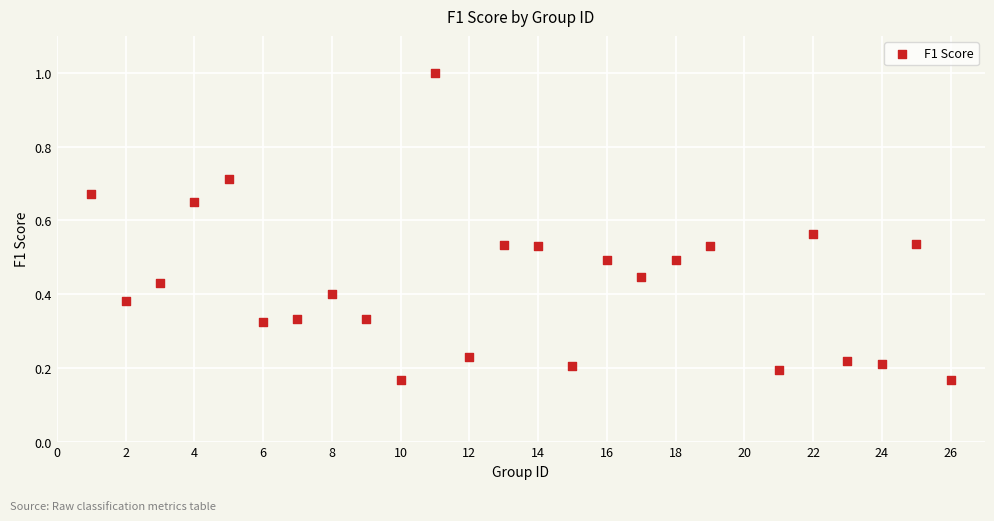

What is the range of Y values (max minus min)?

0.8